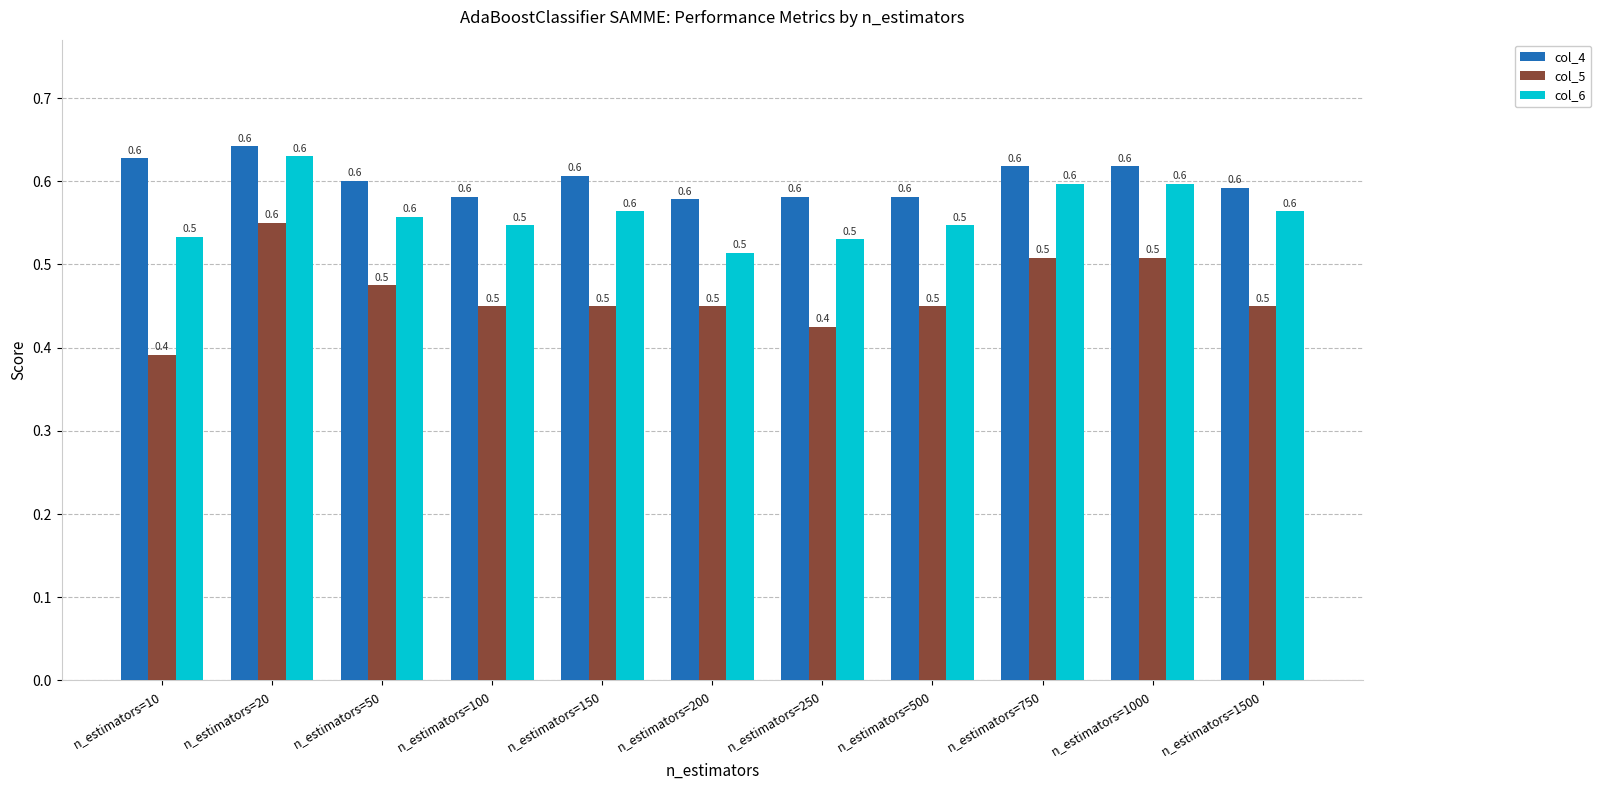

Which category has the highest value in the col_5 series?

n_estimators=20